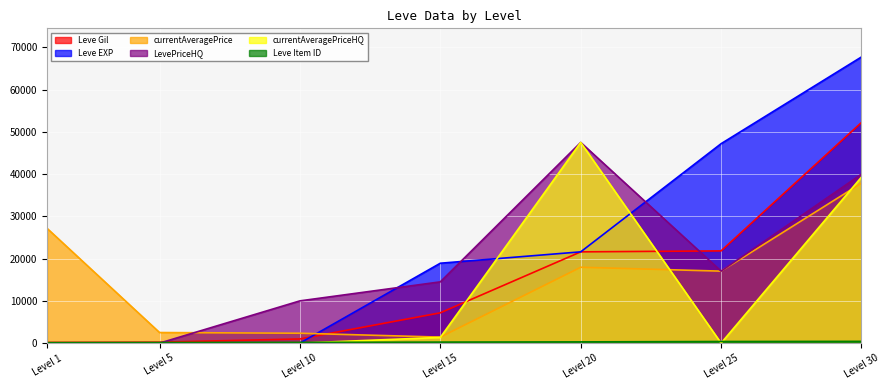

True or false: currentAveragePrice has more than 1 interior local peaks.

False